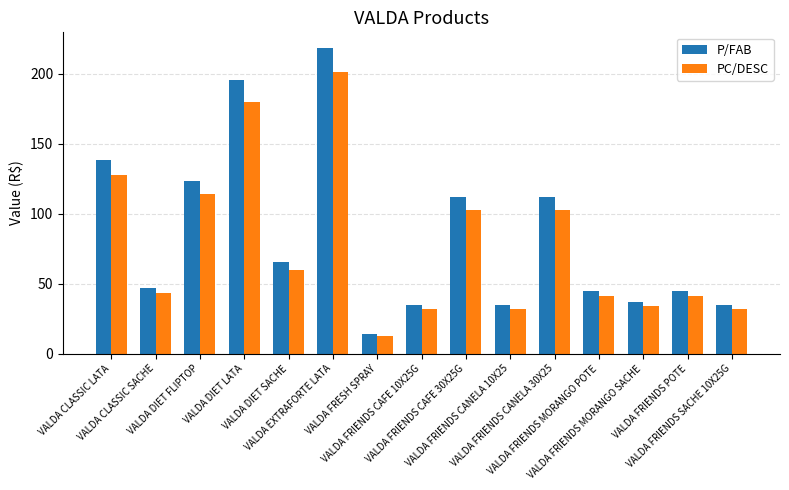

What position from the right is VALDA DIET LATA?

12